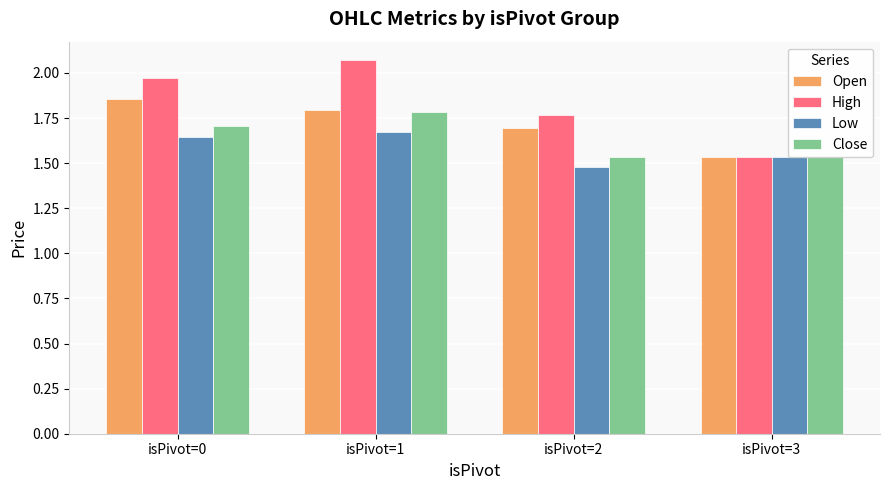

What is the total value across all series at isPivot=1?

7.3